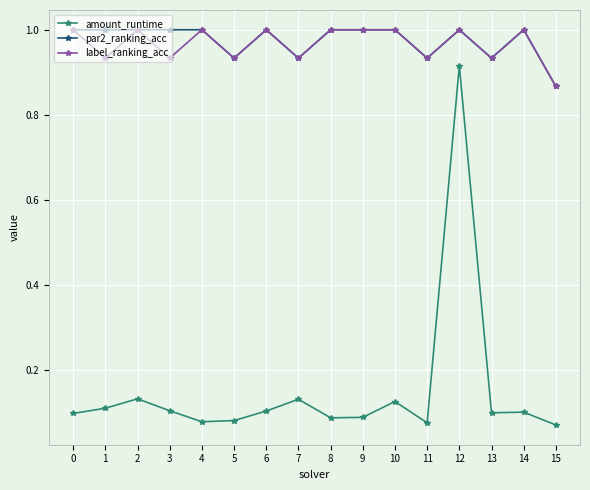

What is the value of the par2_ranking_acc point at the 11th from the left?

1.0